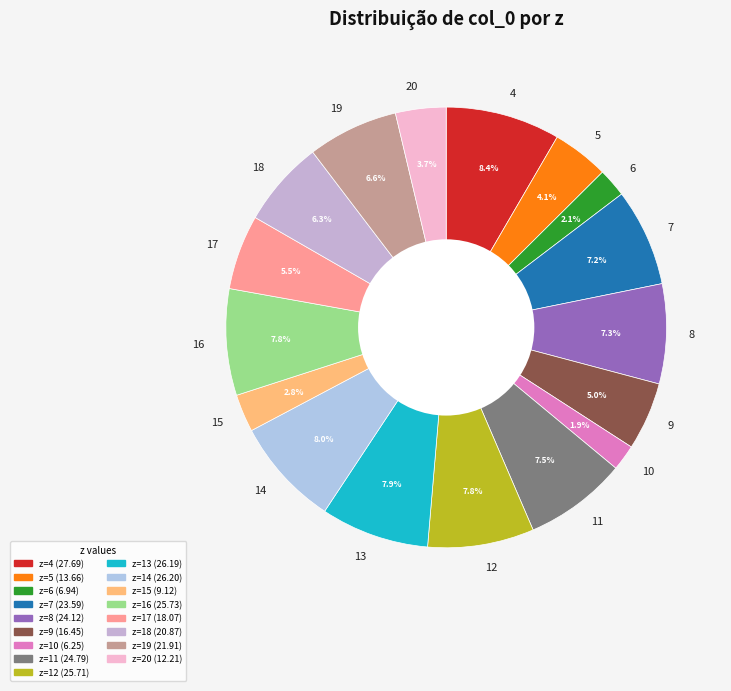

What percentage is the 16 slice, to the nearest percent?

8%